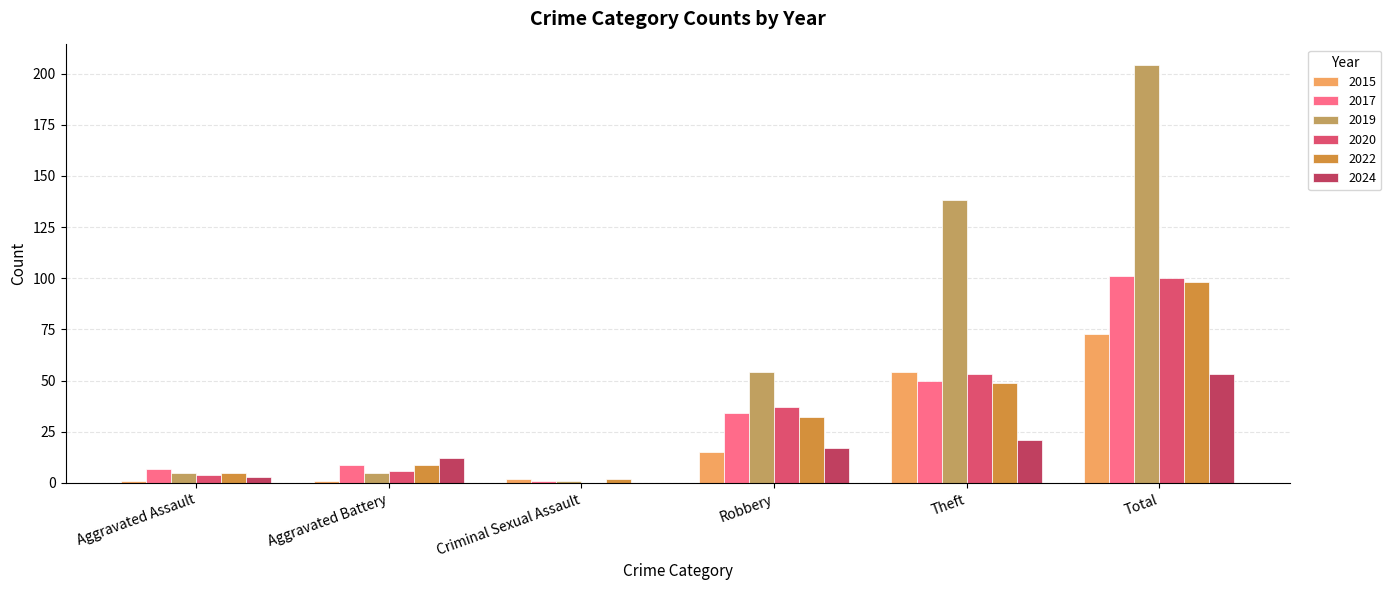

Are the bars horizontal?

No